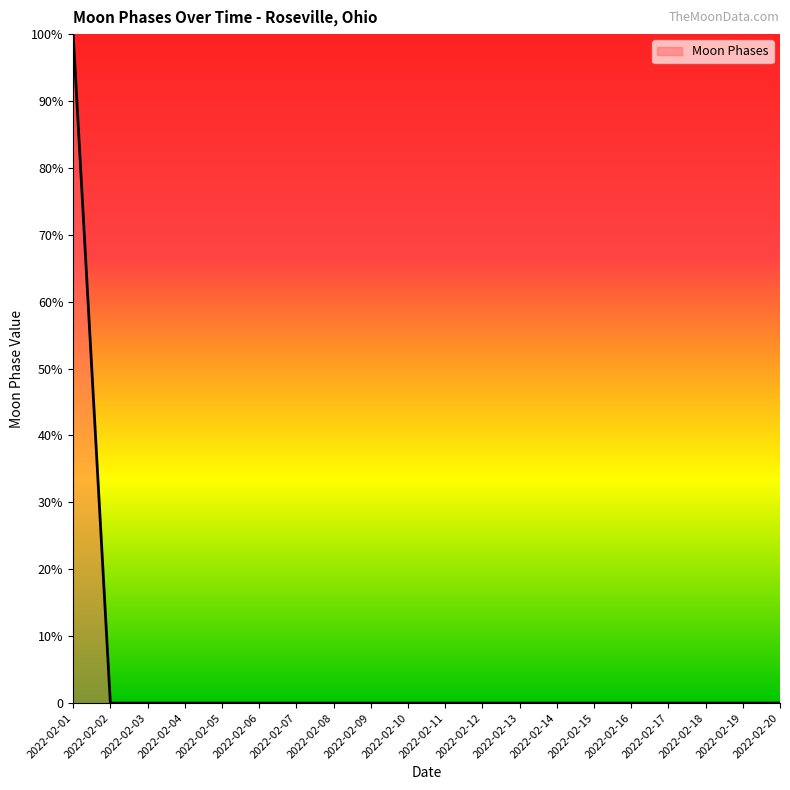

What is the sum of all values?

100